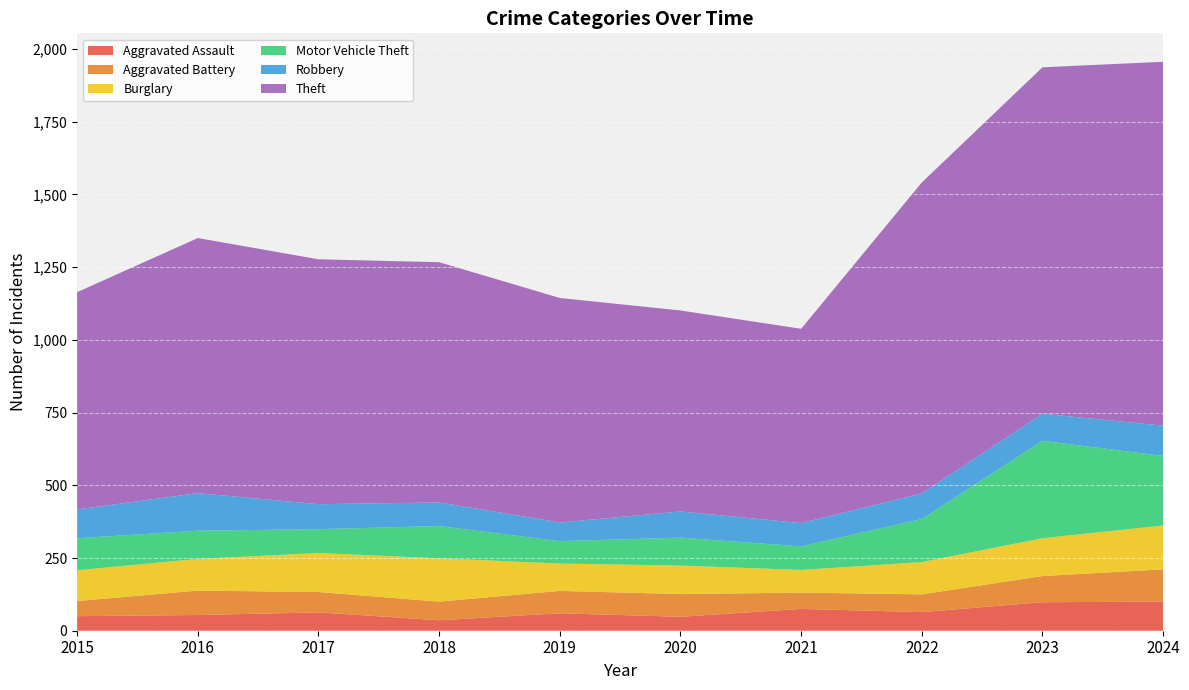

Reading left to right, transcribe all the data shown in this chart.

Aggravated Assault: 50	54	63	36	60	48	75	64	98	100
Aggravated Battery: 52	84	70	64	77	78	56	61	90	111
Burglary: 106	109	134	149	94	98	78	111	130	151
Motor Vehicle Theft: 110	97	82	111	77	96	81	148	335	239
Robbery: 99	129	86	81	64	90	80	88	93	104
Theft: 747	877	842	826	772	691	668	1069	1191	1251